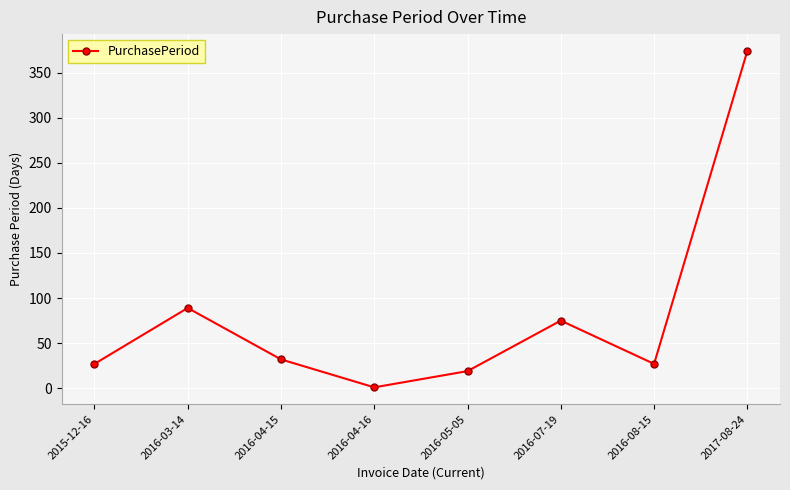

Reading left to right, extract all data points from this chart.

27	89	32	1	19	75	27	374